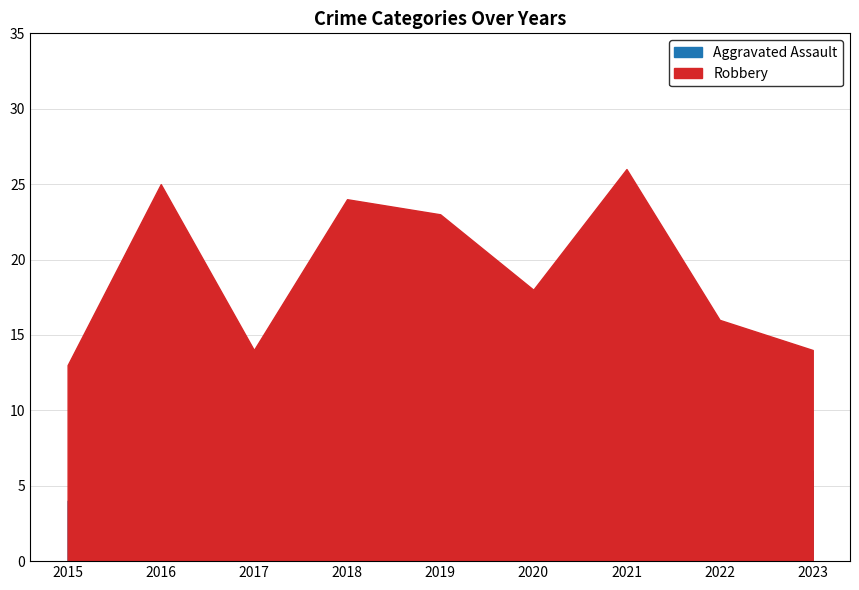

What is the value of the Aggravated Assault point at the 2nd from the left?

4